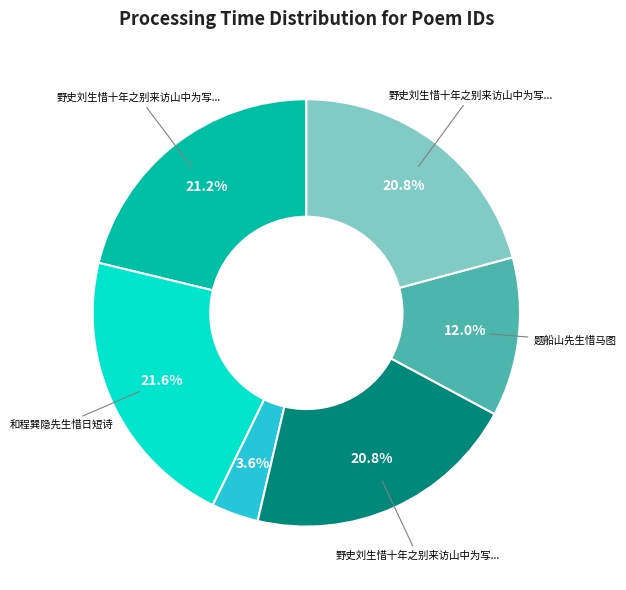

Is there a majority slice in this chart?

No